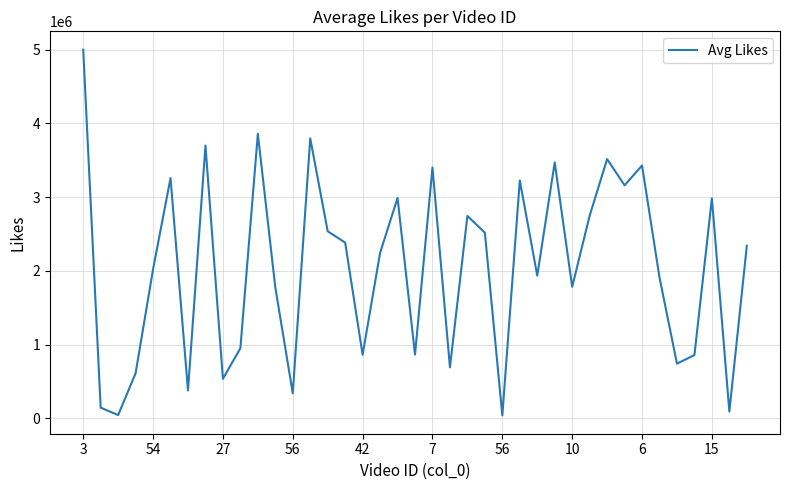

What is the difference between the maximum and minimum values?

4959503